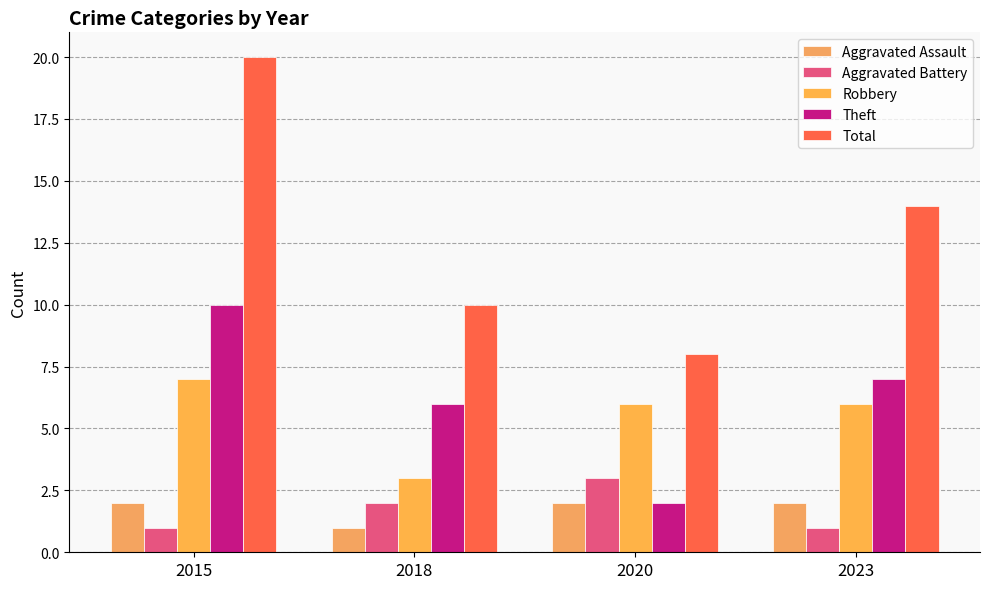

Which category has the lowest value across all series?

2018